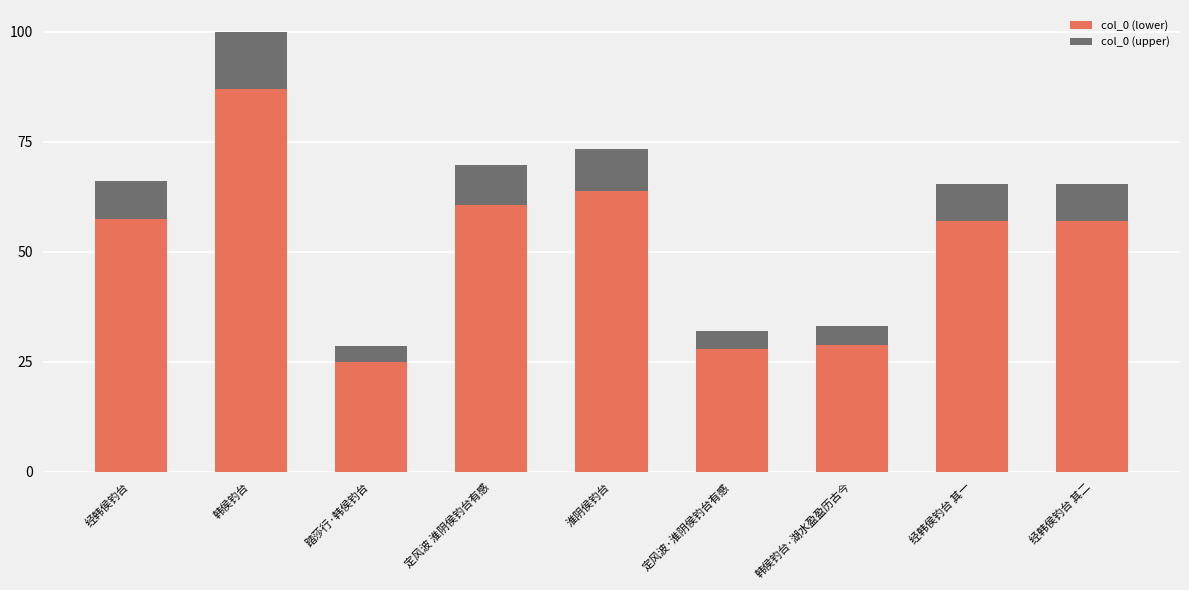

What is the sum of all col_0 (lower) values?

464.5